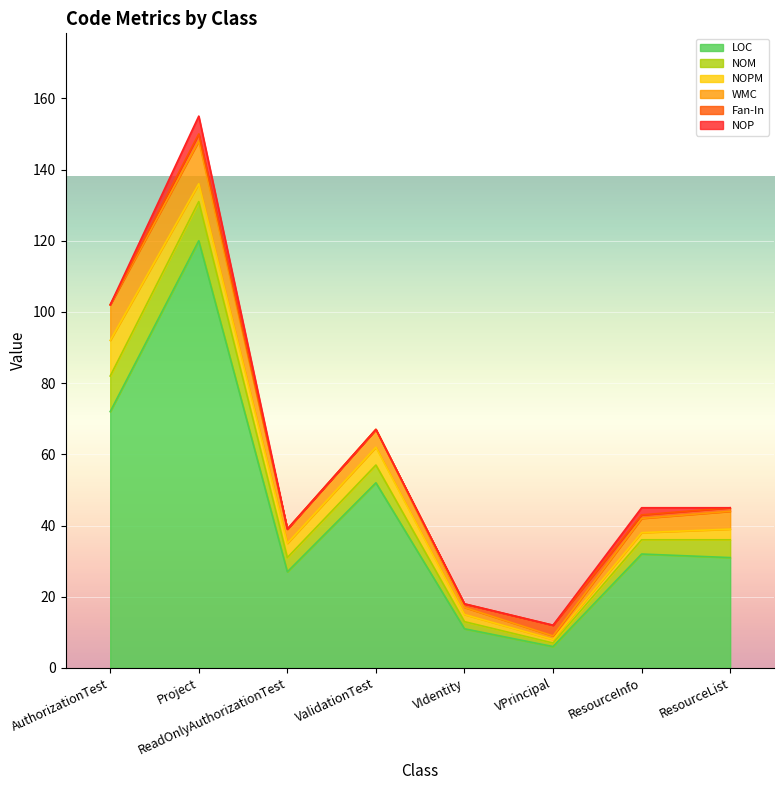

What are all the series names shown in the legend?

LOC, NOM, NOPM, WMC, Fan-In, NOP